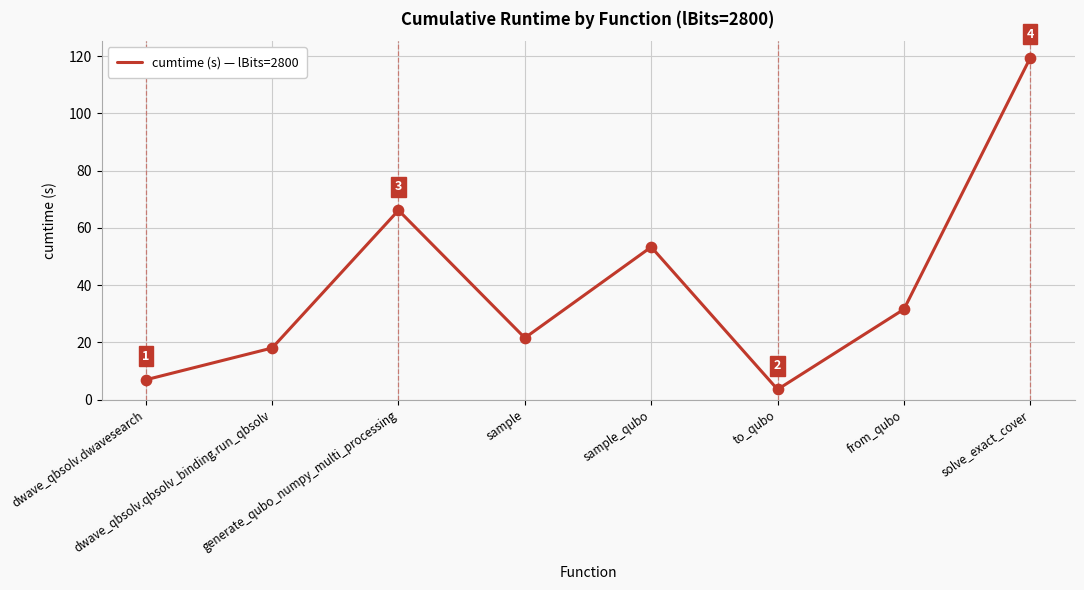

What is the ratio of the value at dwave_qbsolv.dwavesearch to the value at solve_exact_cover?

0.1